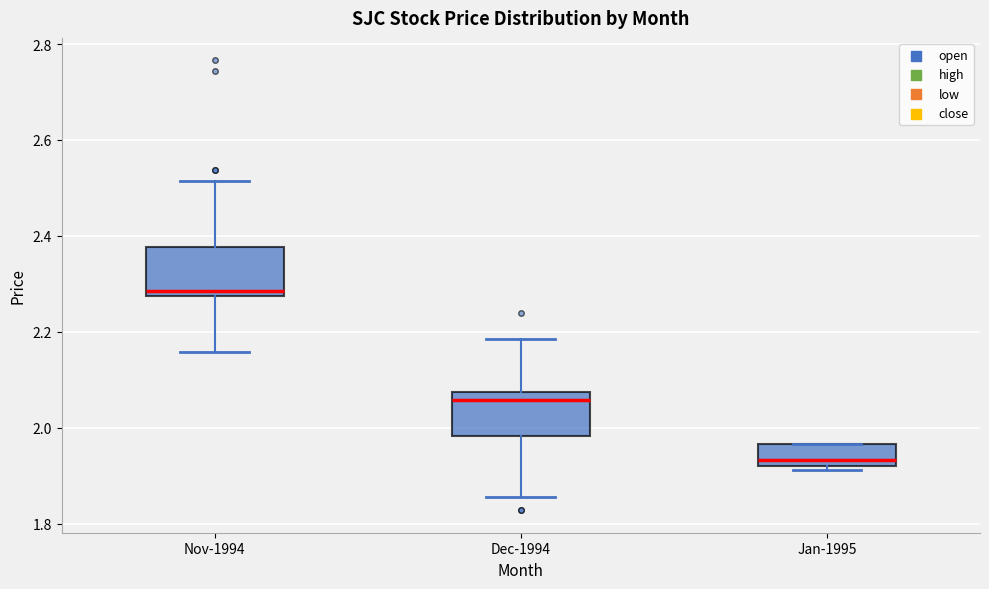

Reading left to right, transcribe this box plot: for each box, give where its median line is, the range the box spans, and where its two whiskers end, as read against the y-axis. The values are not printed on the chart, so give them approximately, as read against the axis.

Nov-1994: median 2.28 (just above the box's lower edge), box 2.28 to 2.38, whiskers 2.16 to 2.52
Dec-1994: median 2.06, box 1.98 to 2.08, whiskers 1.86 to 2.18
Jan-1995: median 1.94, box 1.92 to 1.96, whiskers 1.92 (just below the box's lower edge) to 1.96